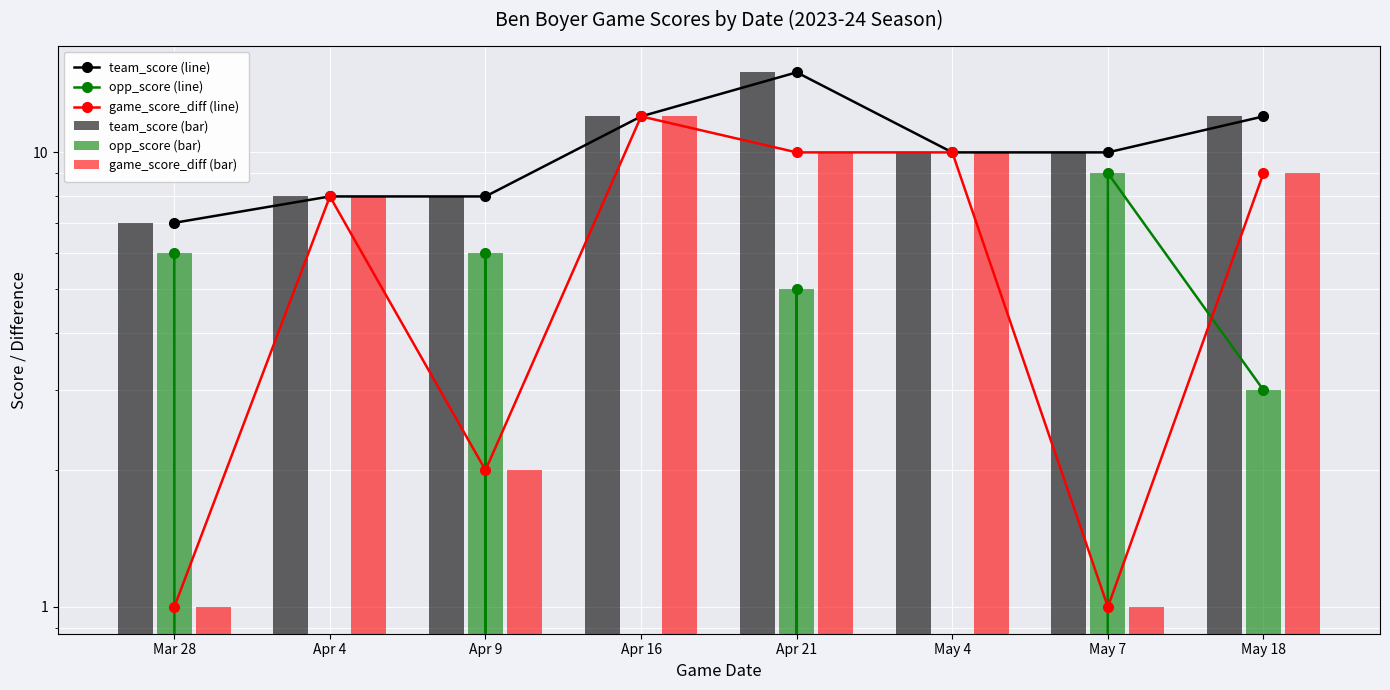

What is the label of the 6th bar from the right?

Apr 9